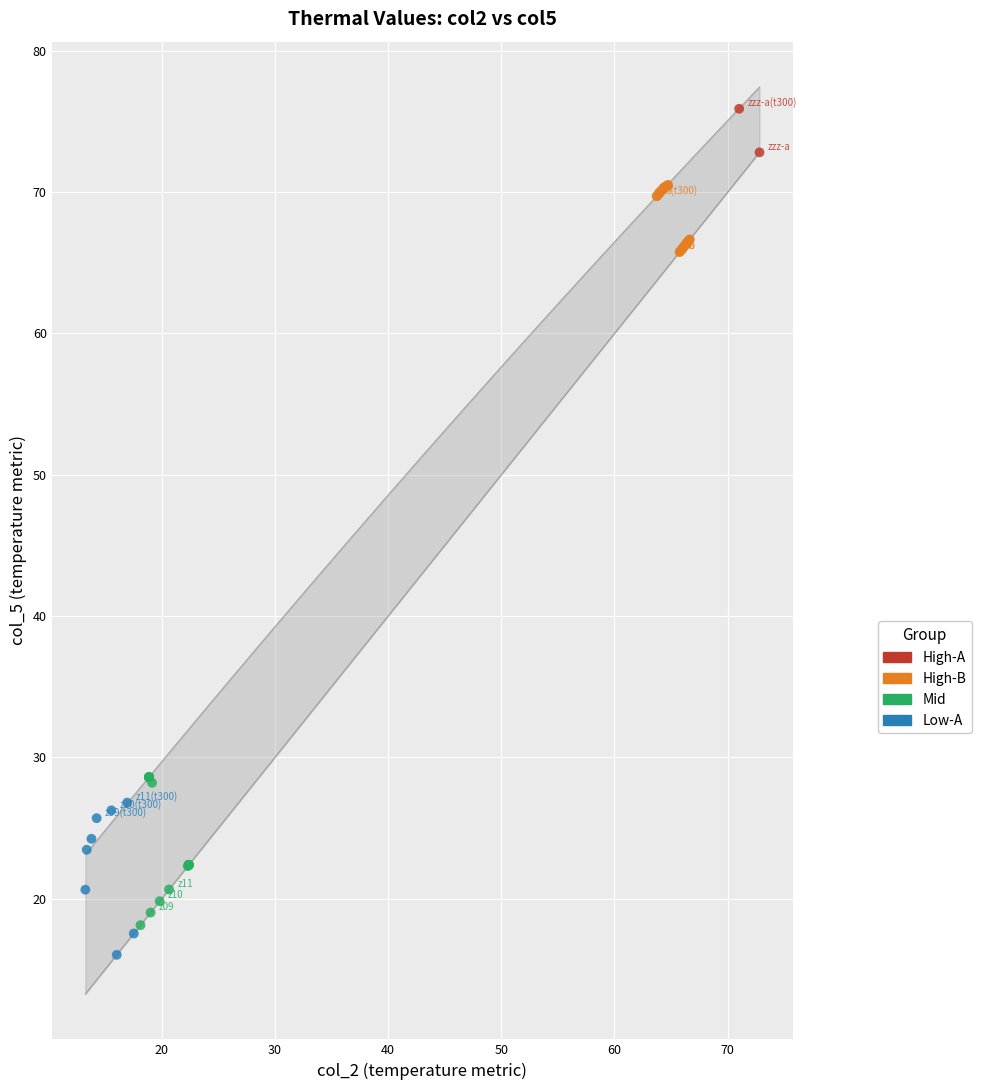

Which series reaches the maximum Y coordinate?

High-A